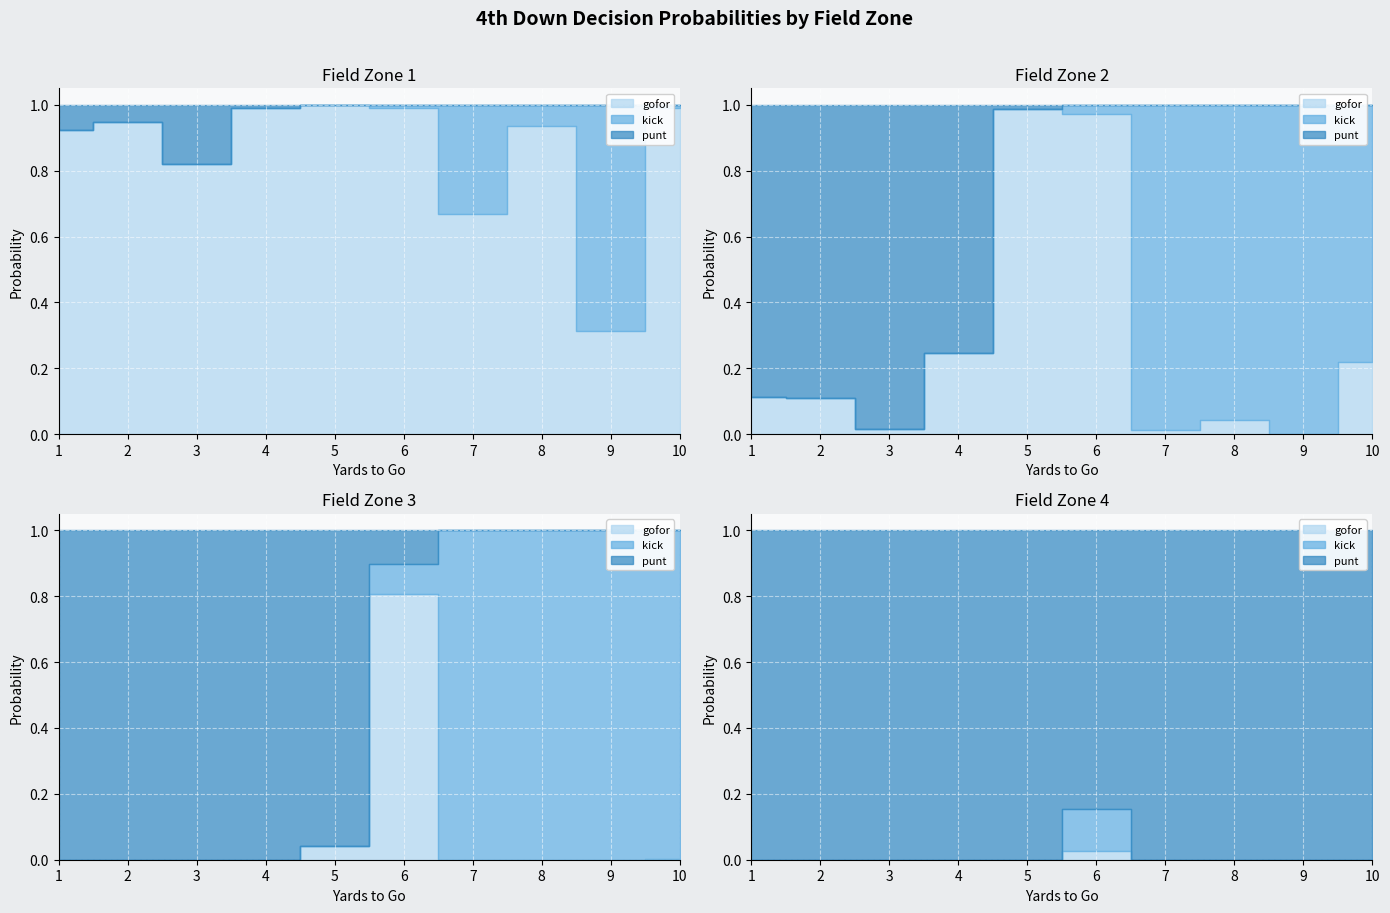

At which category does kick reach its first local peak?

6